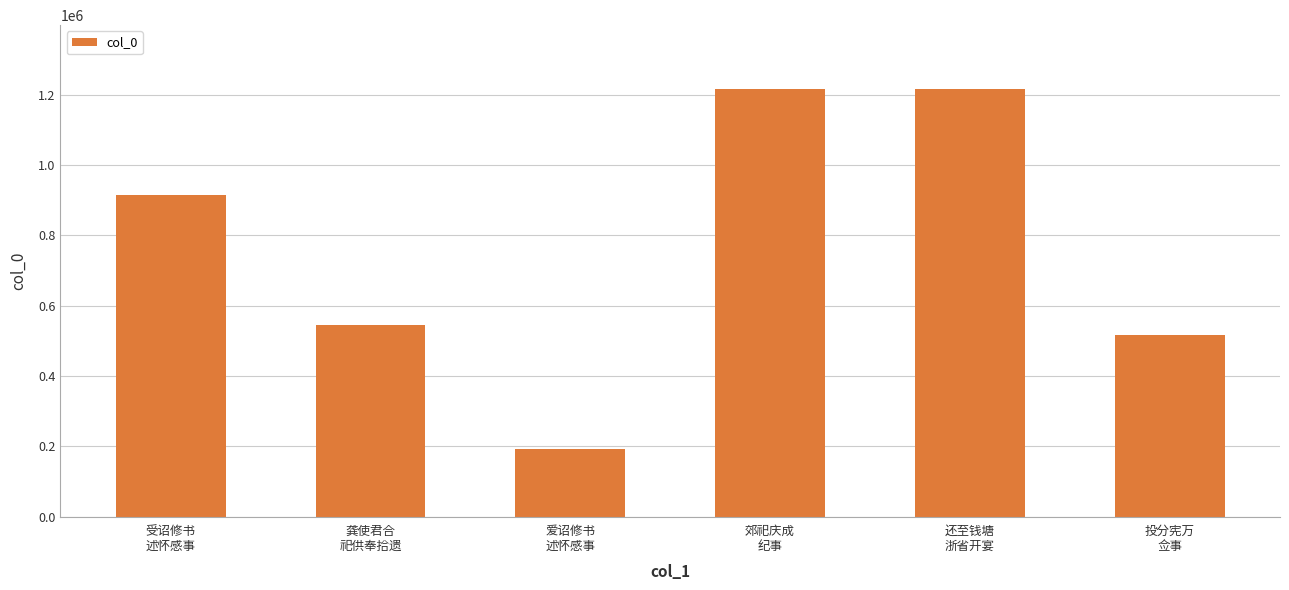

What is the difference between the second highest and second lowest values?

699038